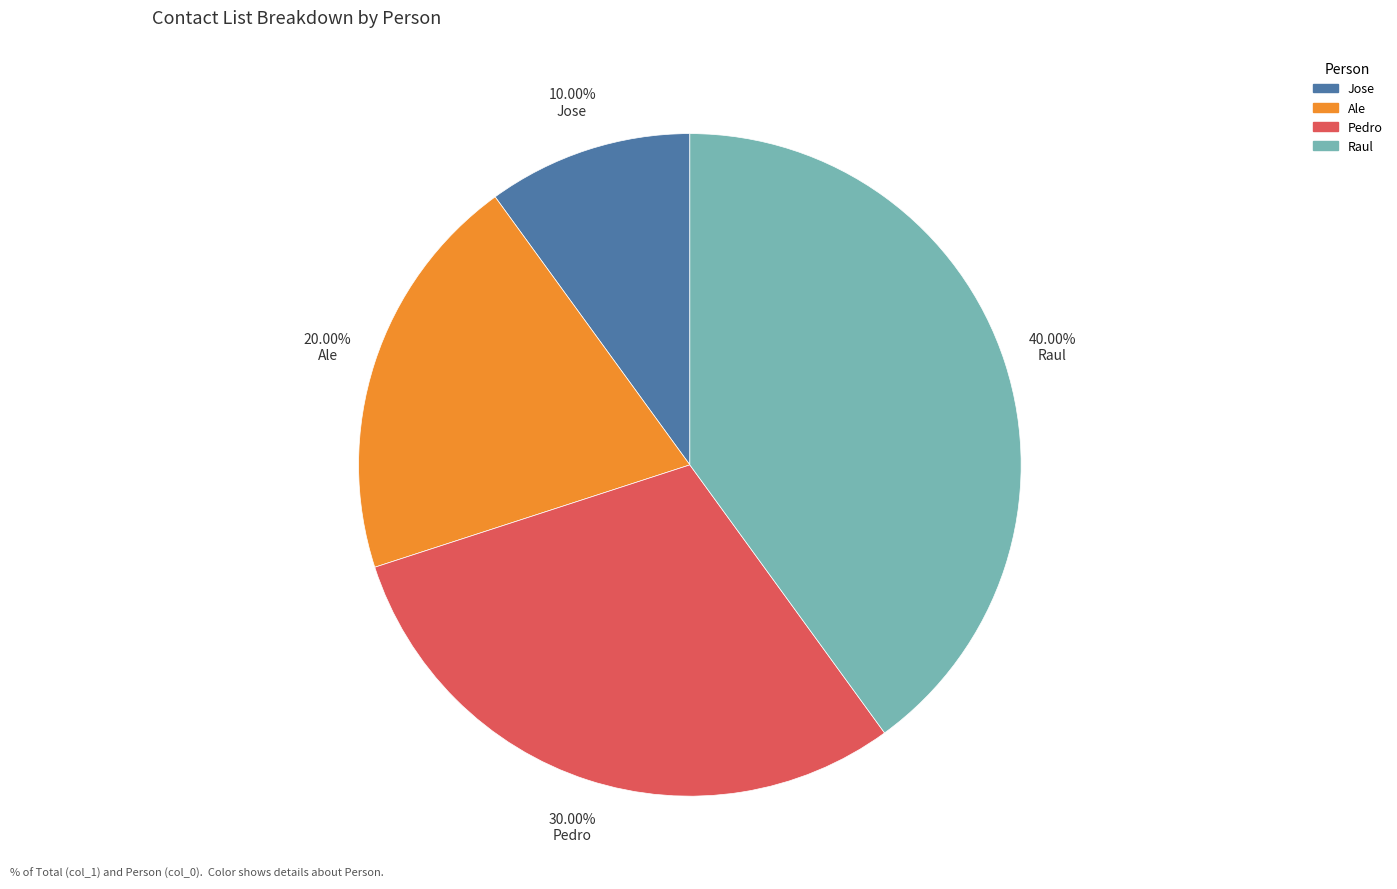

To the nearest percent, what is the average slice percentage?

25%